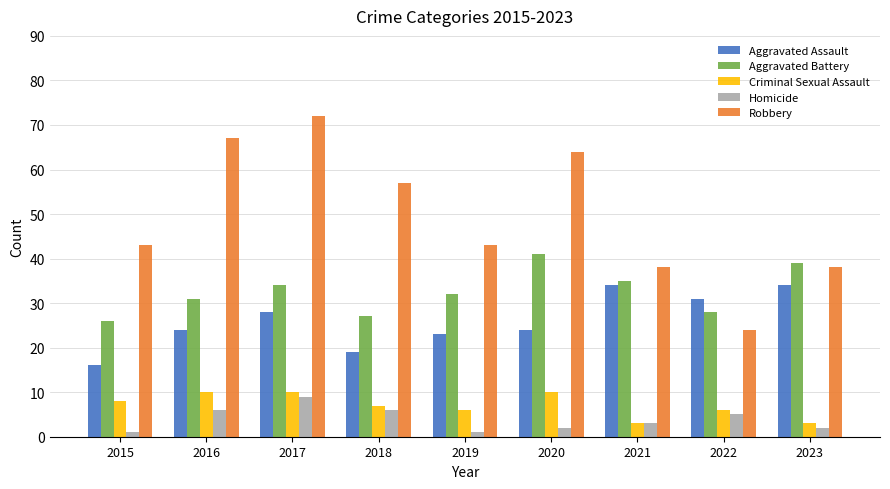

Are the bars horizontal?

No